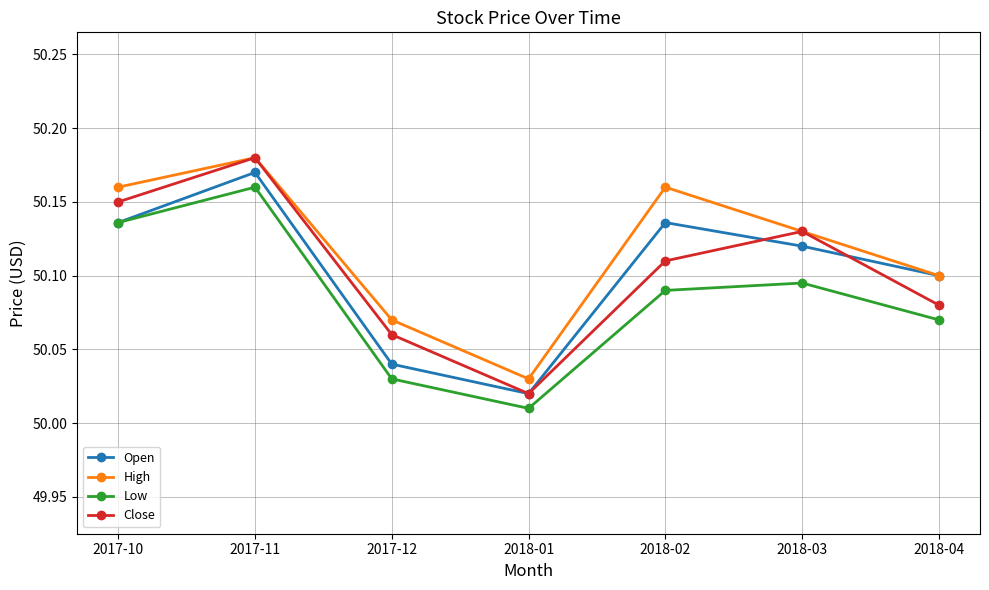

Which series has the largest range (max minus min)?

Close